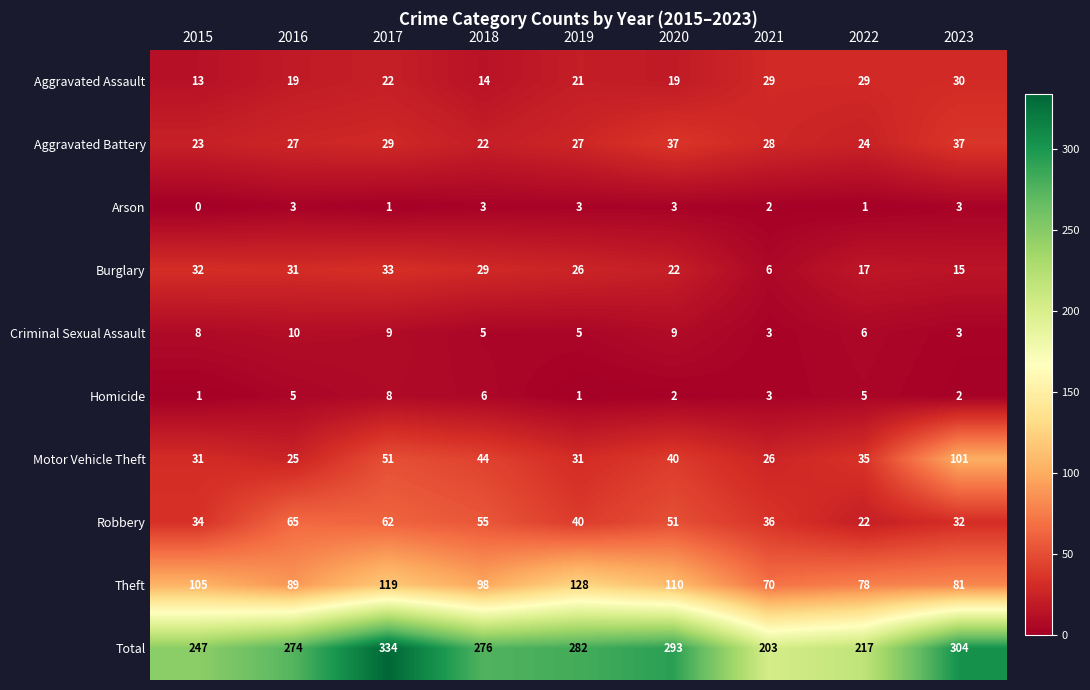

At how many categories does at least one series exceed 190?

9